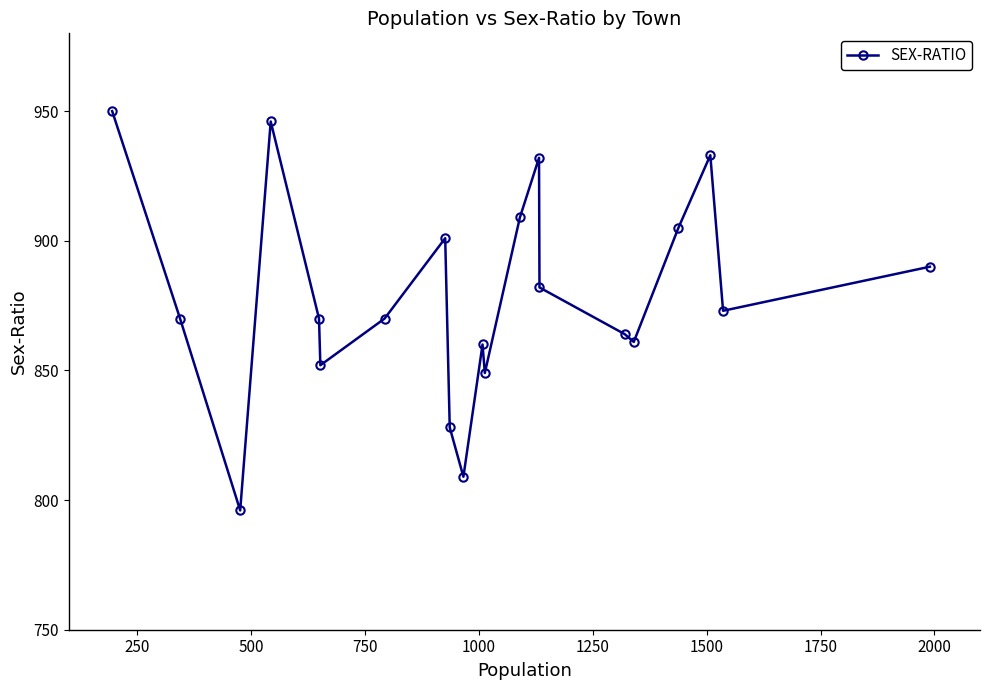

What is the smallest value displayed?

796